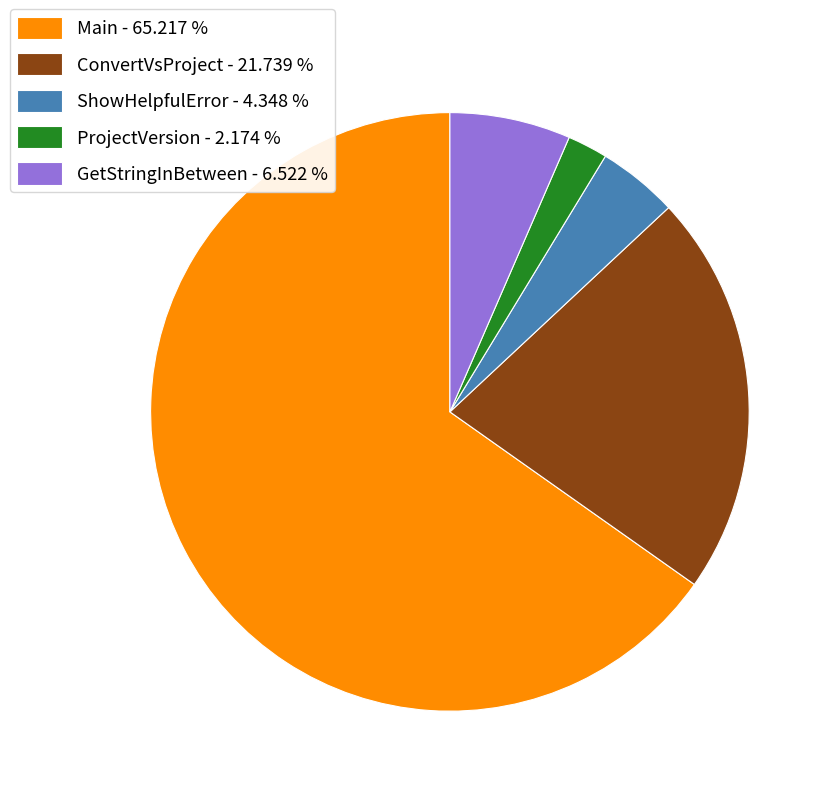

What is the largest slice in the pie chart?

Main